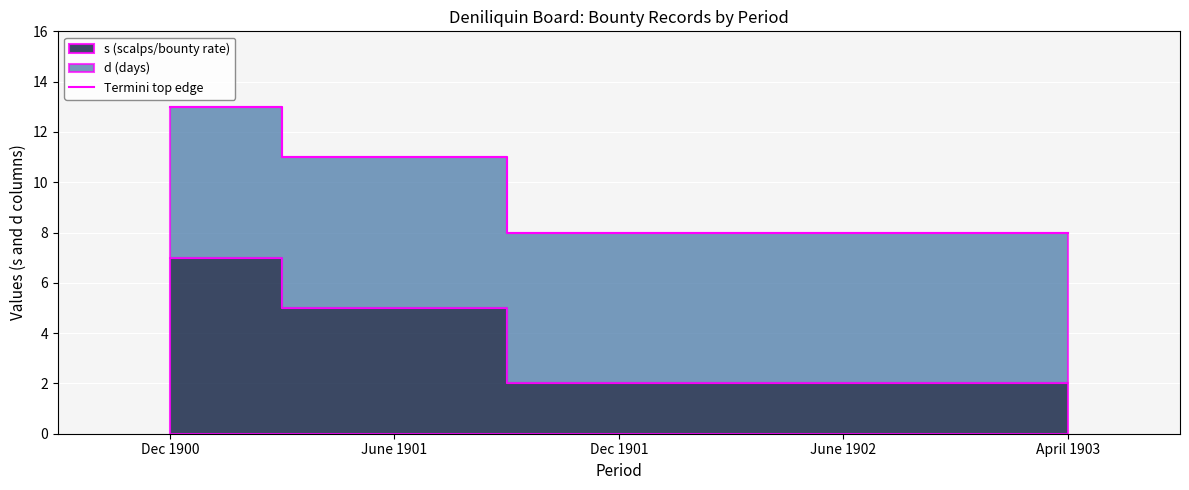

Rank the categories by value from highest to lowest.

Dec 1900, June 1901, Dec 1901, June 1902, April 1903